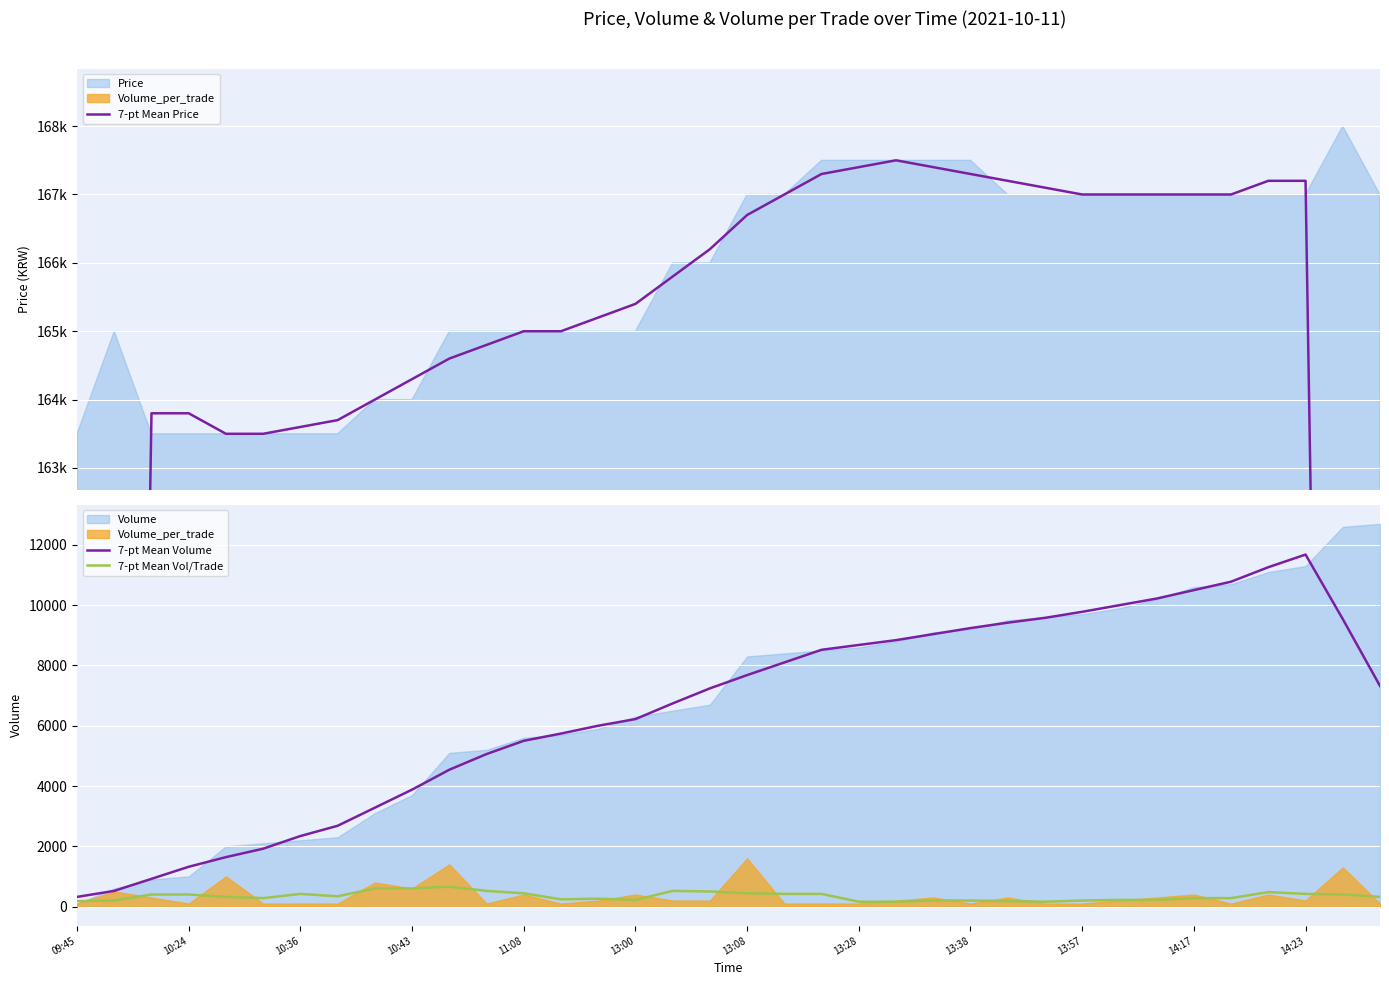

Where is the first local maximum for 7-pt Mean Volume?

14:23